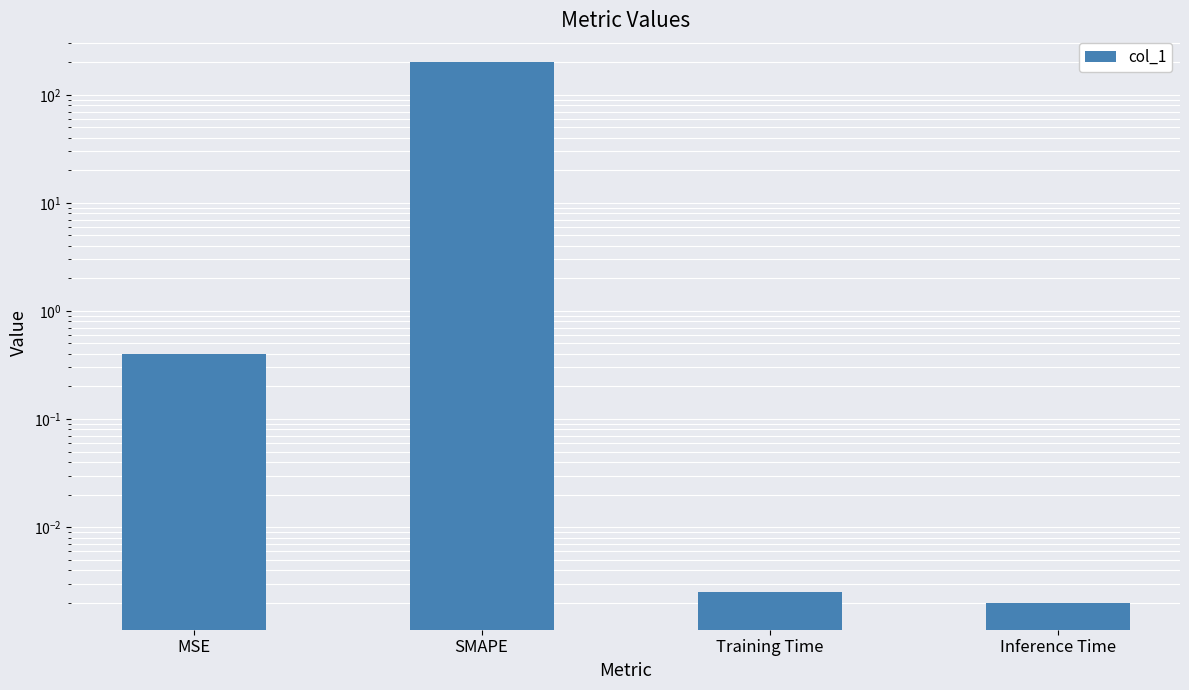

How many categories are shown in the chart?

4